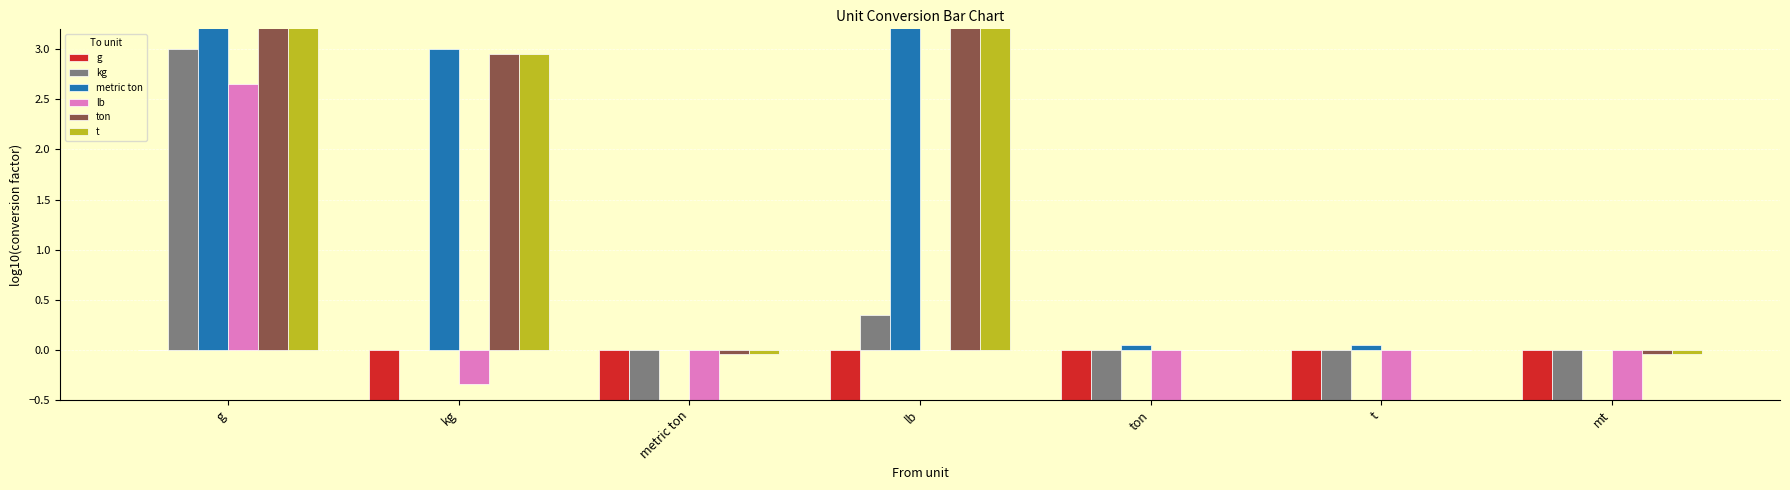

What is the total value across all series at lb?

7.6